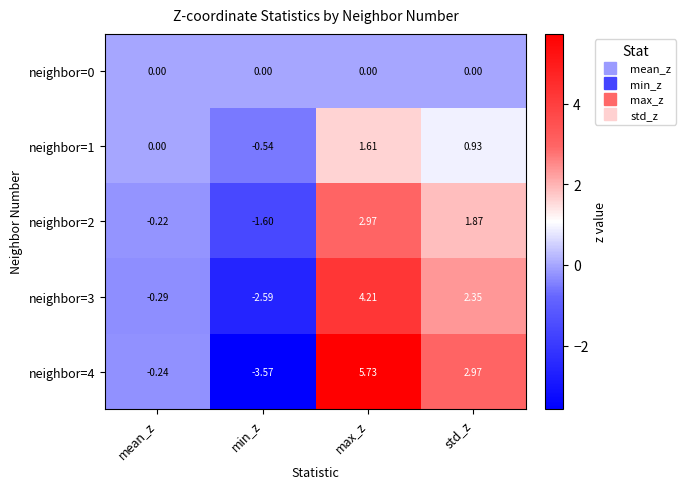

Count the number of categories in the chart.

4